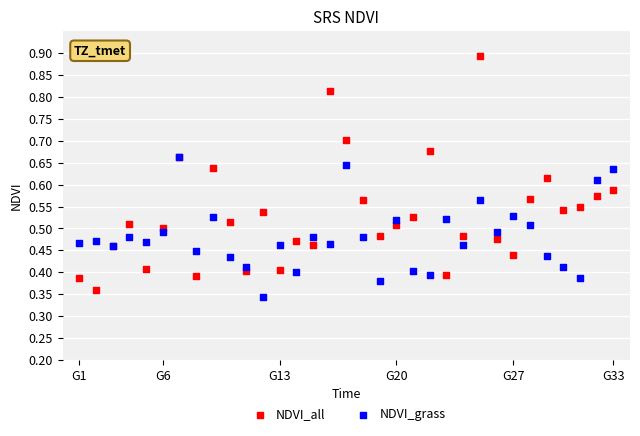

Which series has the largest Y range (max minus min)?

NDVI_all